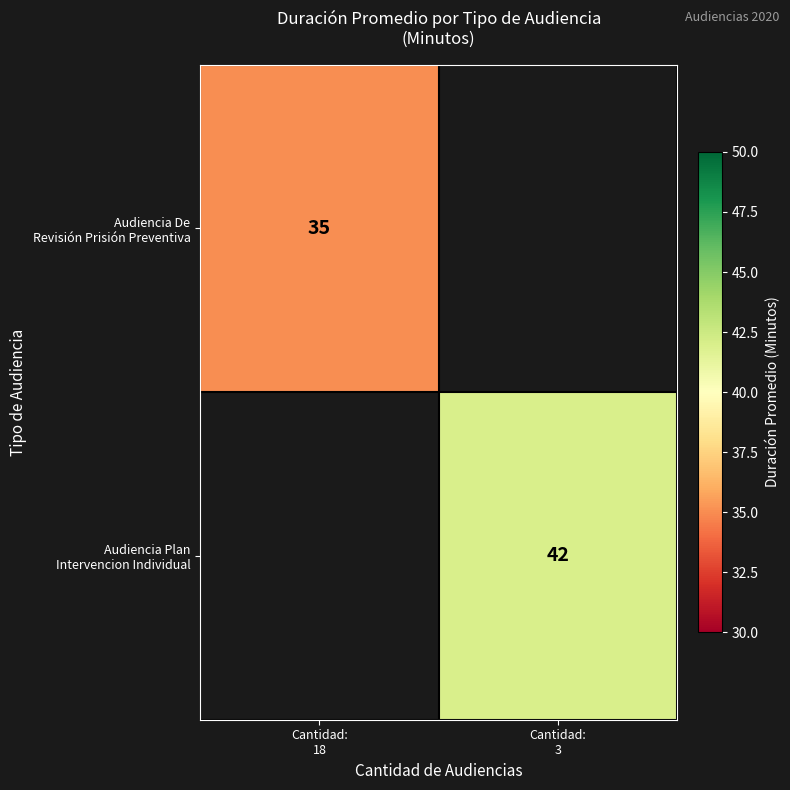

Which category has the highest value in the Audiencia Plan Intervencion Individual series?

Cantidad: 18